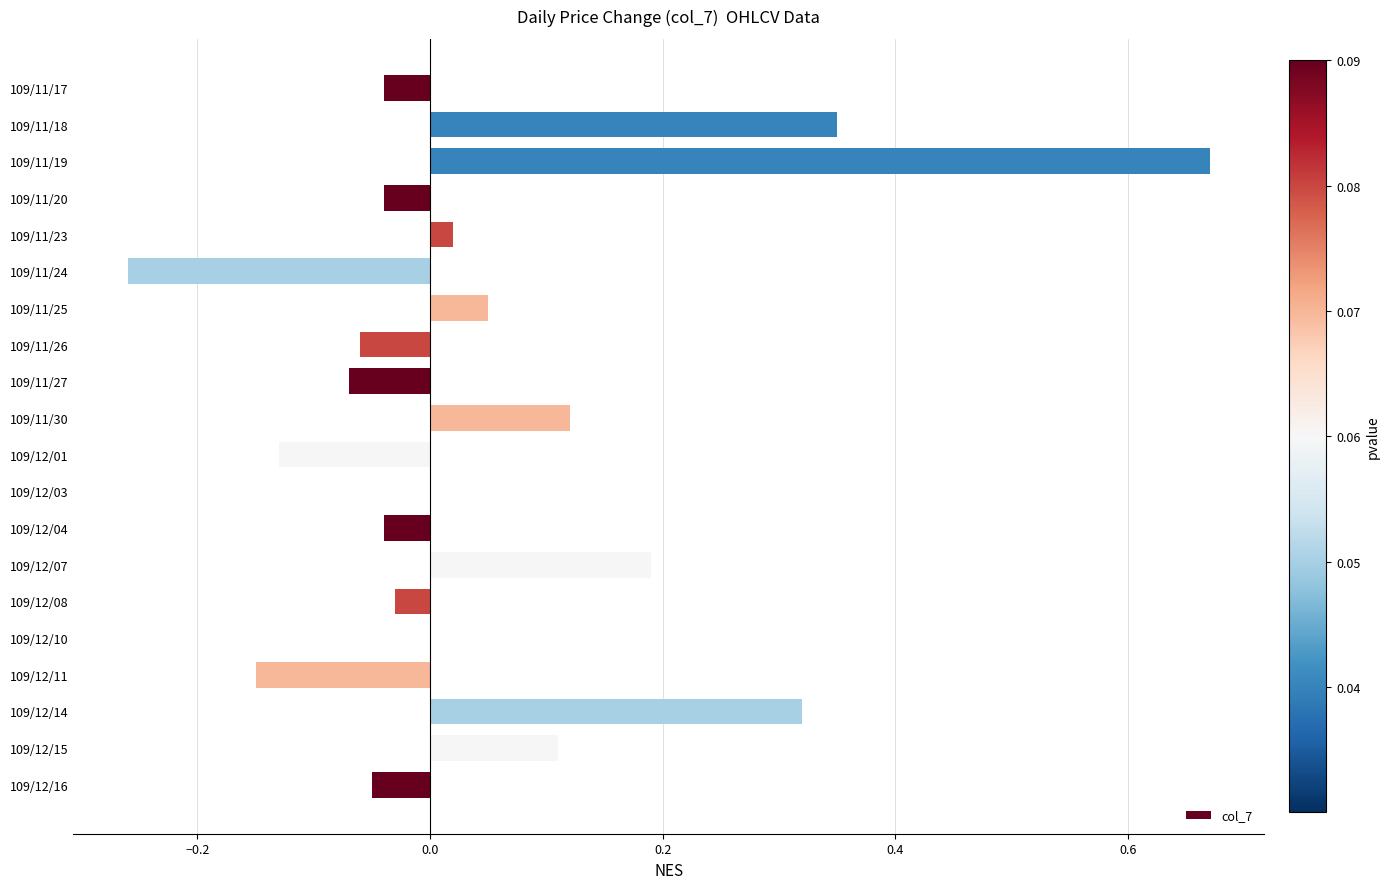

Between 109/12/15 and 109/12/07, which is larger?

109/12/07